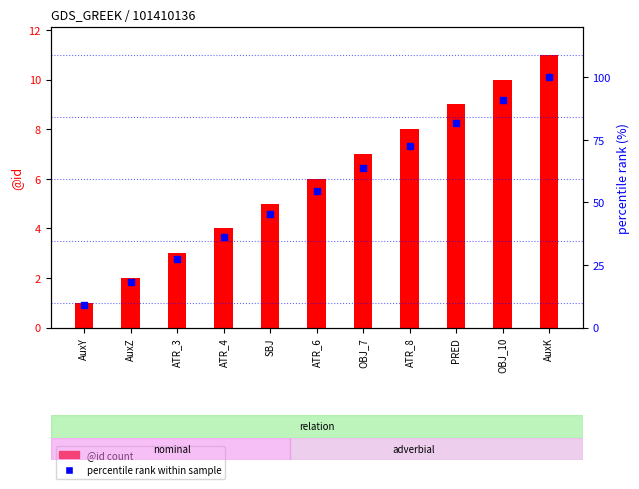

Which series has the largest total across all categories?

percentile rank